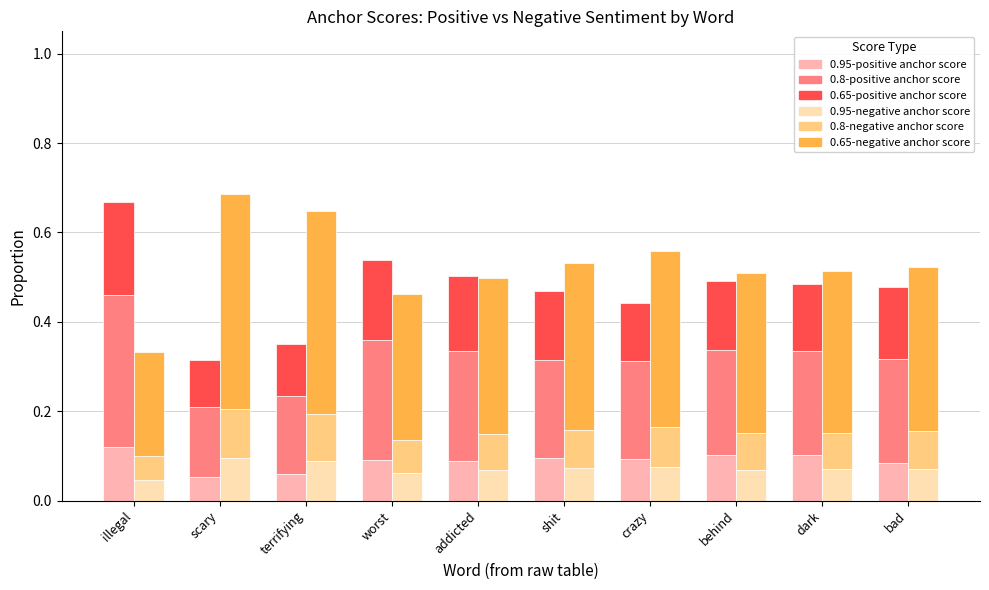

Rank the categories by 0.95-positive anchor score value from highest to lowest.

illegal, dark, behind, shit, crazy, worst, addicted, bad, terrifying, scary